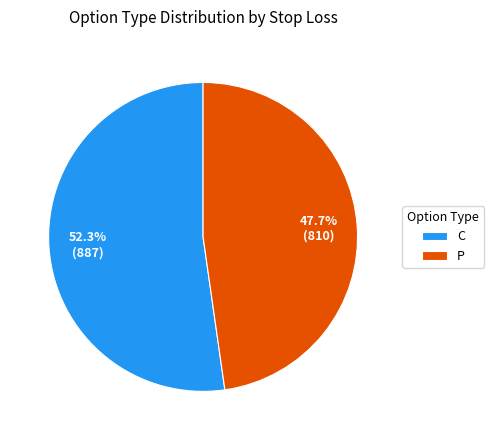

Combined, do P and C account for over 50%?

Yes